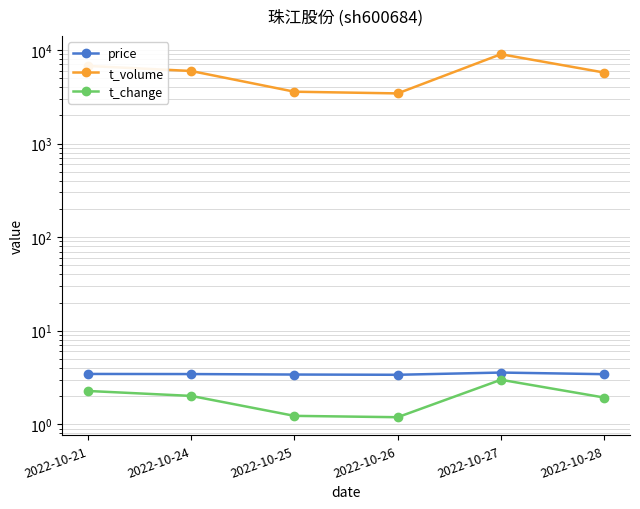

How many lines are shown in the chart?

3